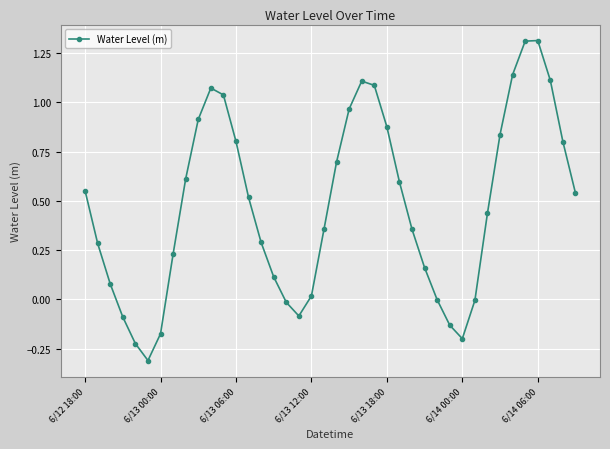

What is the value of the 2nd point from the left?

0.3